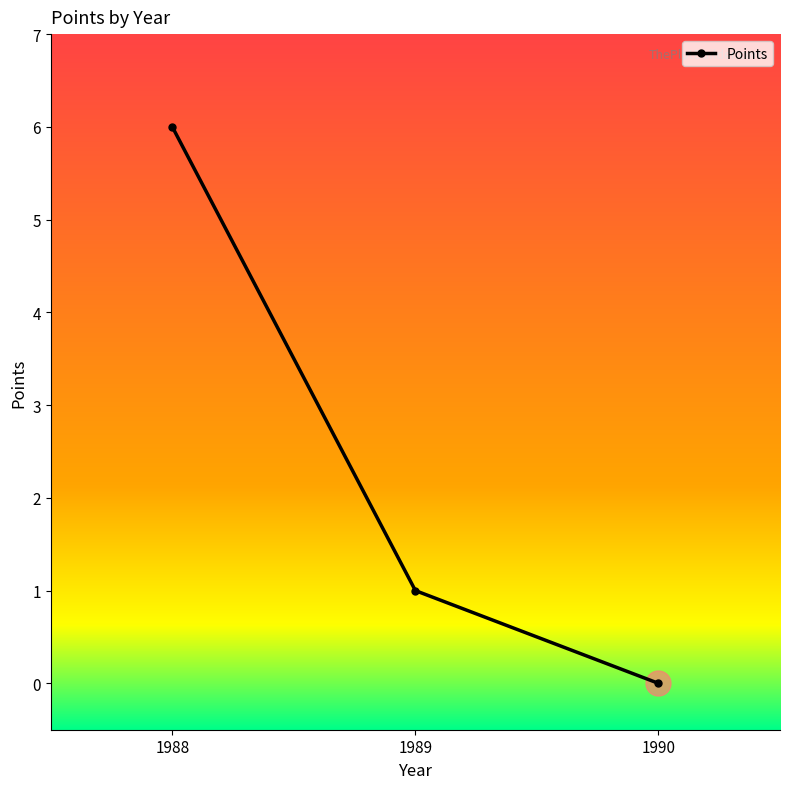

Which label corresponds to the largest value in the chart?

1988